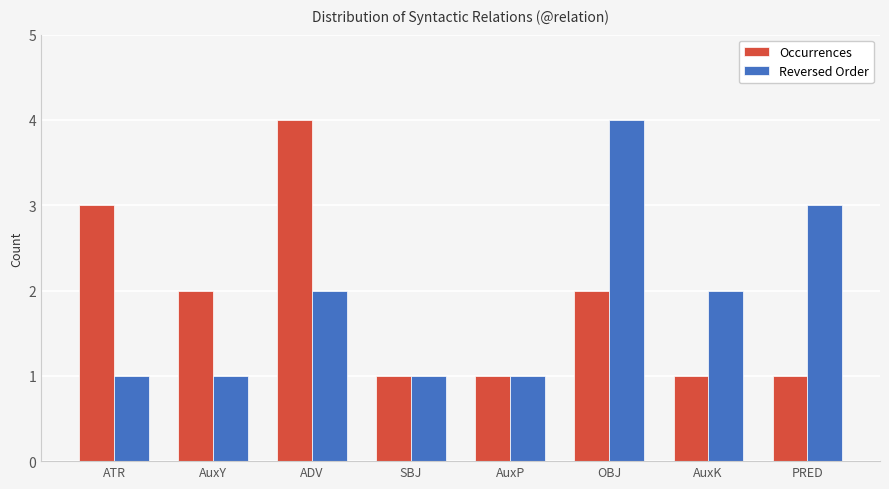

What is the total value across all series at AuxK?

3